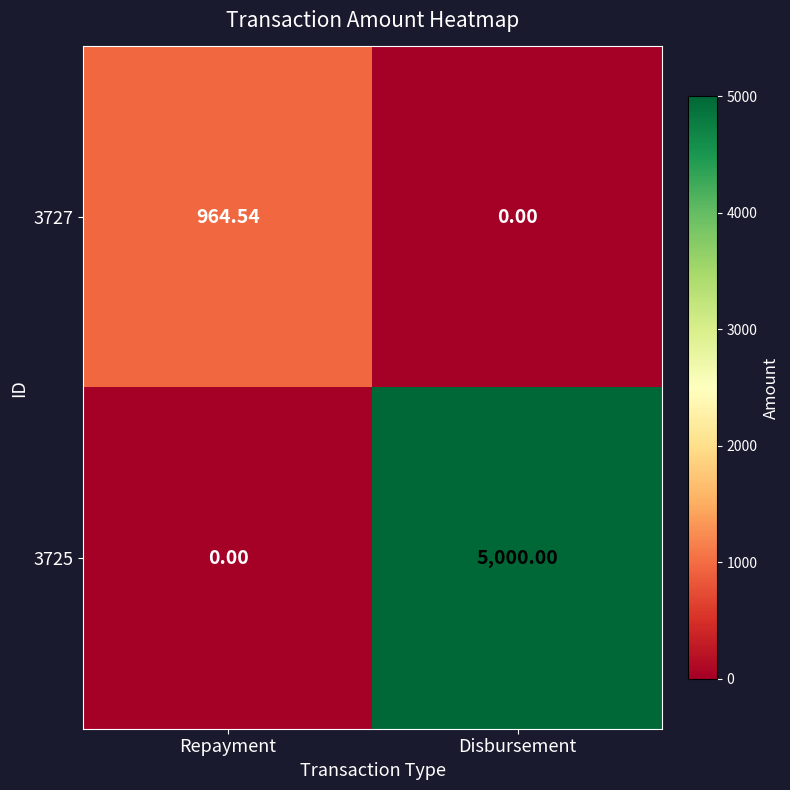

List the labels in order of 3725 value, largest first.

Disbursement, Repayment